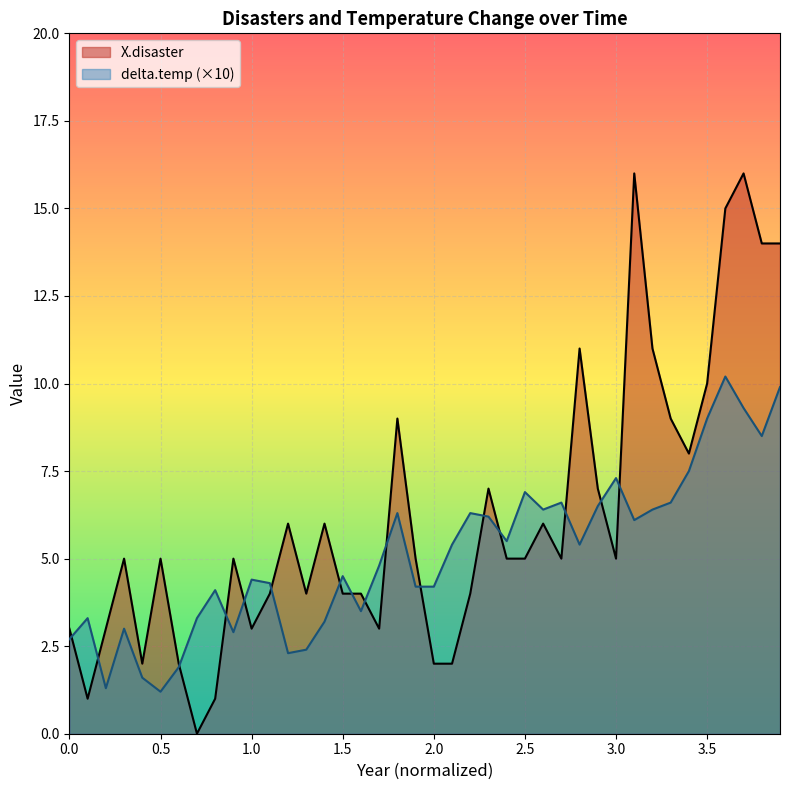

At which label does delta.temp reach its peak?

3.6